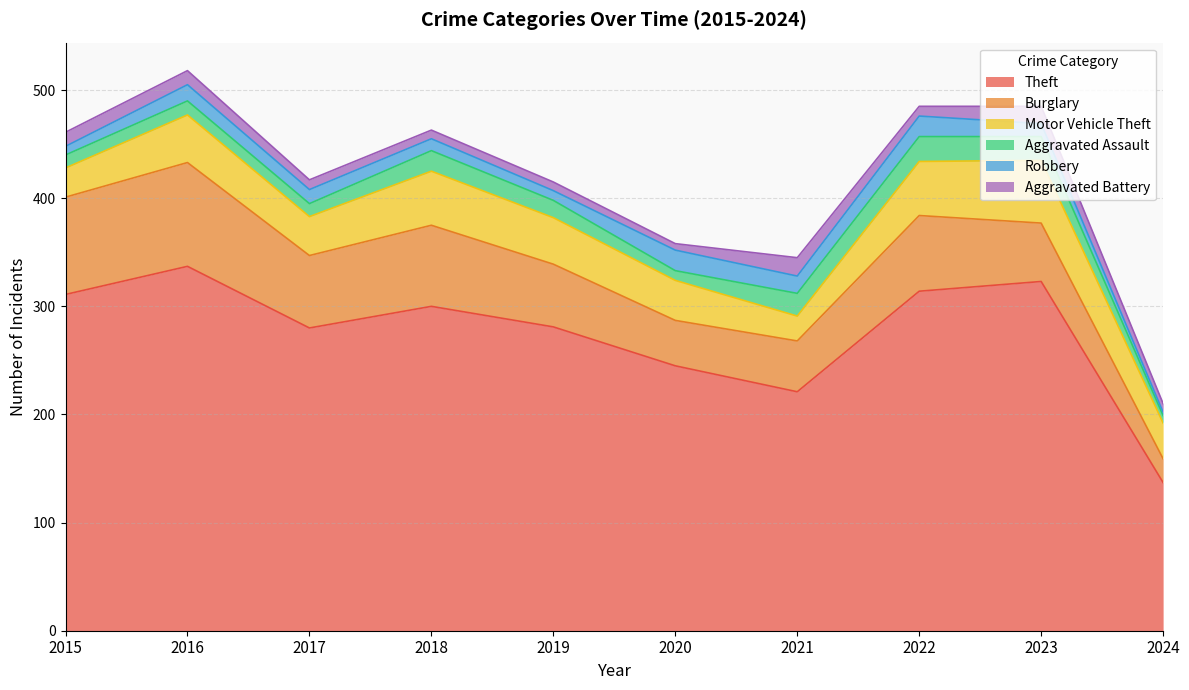

Count the number of data series in this chart.

6